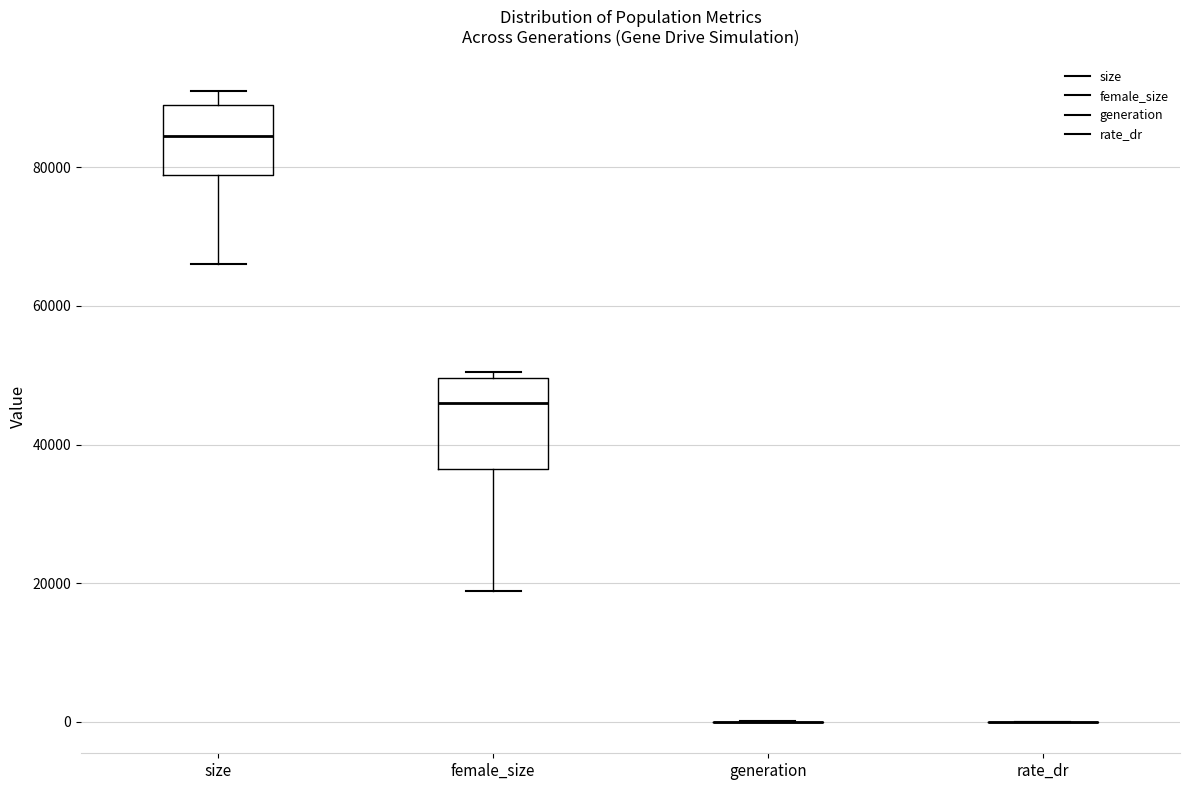

Reading left to right, read every box against the y-axis: the position of its median line, the range the box covers, and the ends of its whiskers. The values are not printed on the chart, so give them approximately, as read against the axis.

size: median 84000, box 78000 to 90000, whiskers 66000 to 92000
female_size: median 46000, box 36000 to 50000, whiskers 18000 to 50000 (just above the box's upper edge)
generation: box collapsed to a line at 0, whiskers 0 to 0
rate_dr: box collapsed to a line at 0, whiskers 0 to 0